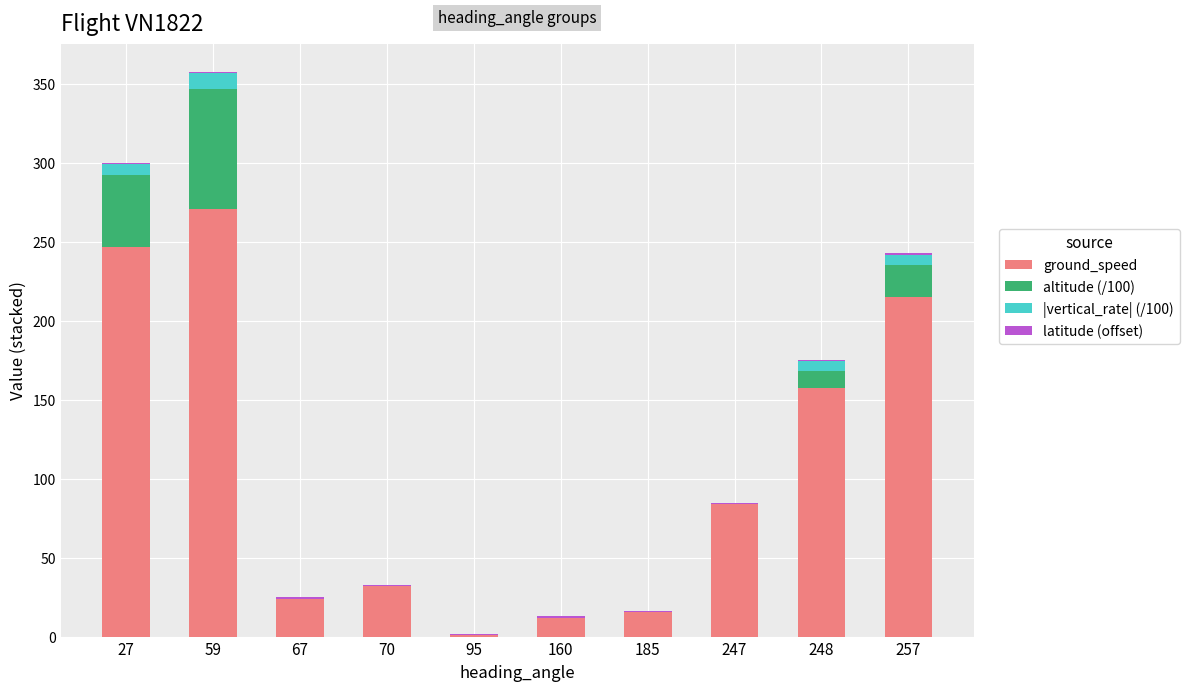

The ground_speed series shows 40.9 at 67. True or false?

False